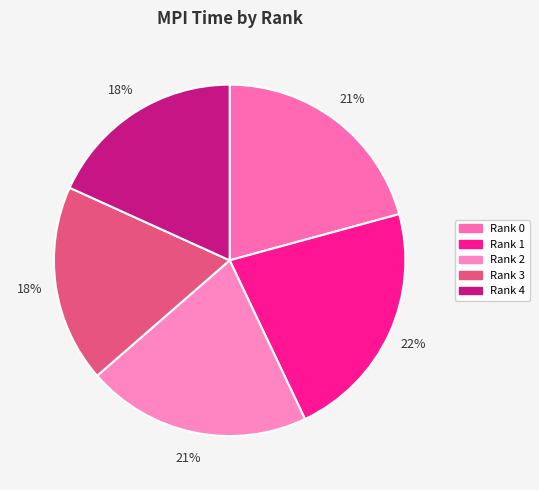

Combined, do Rank 2 and Rank 4 account for over 50%?

No